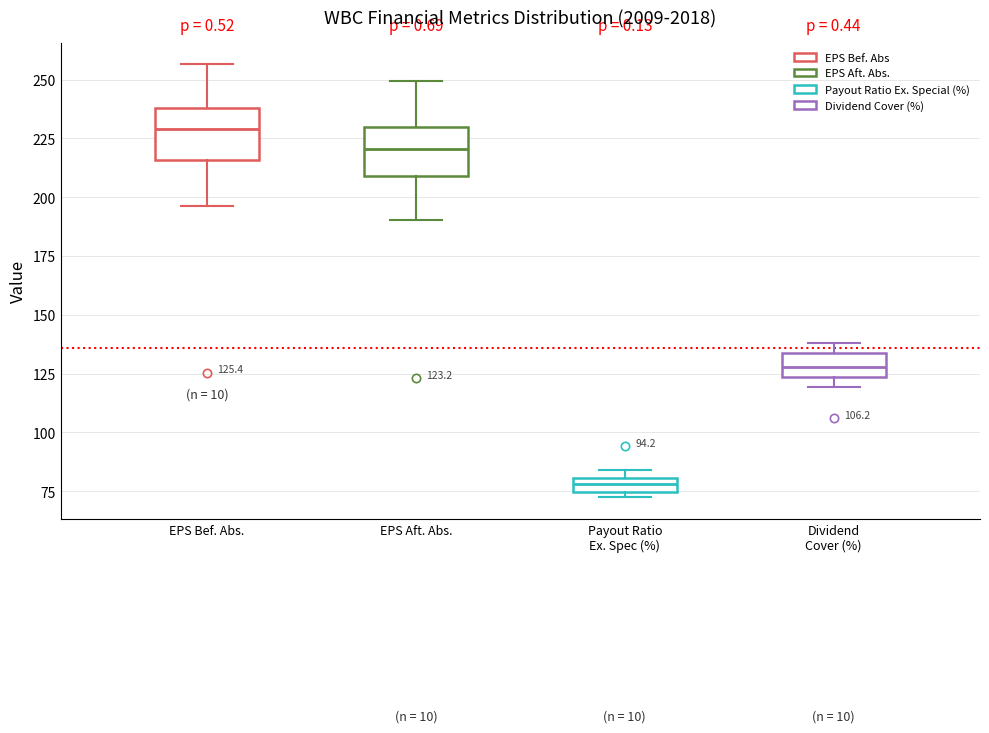

Which box's median line is the highest?

EPS Bef. Abs.